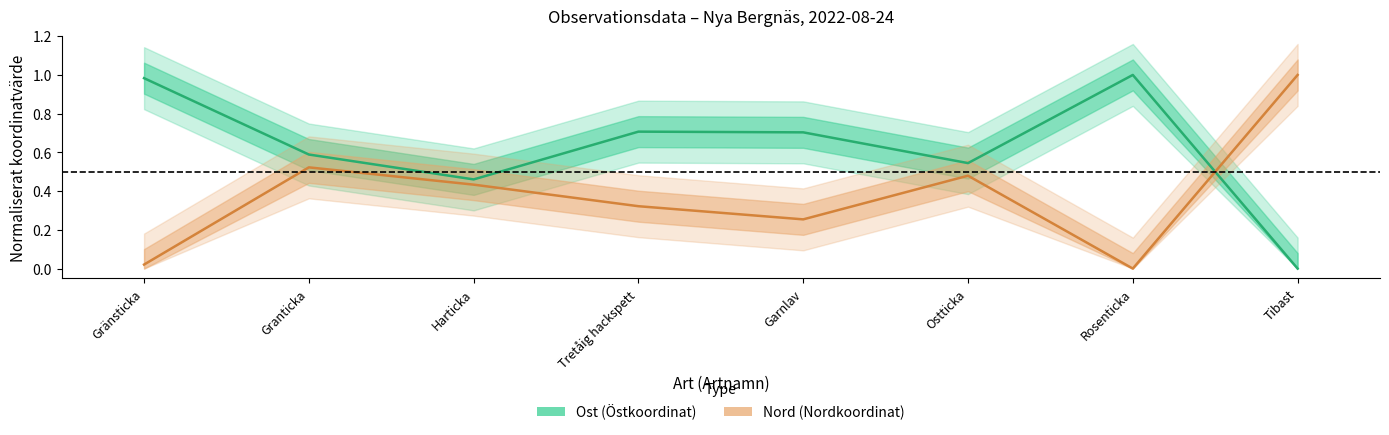

At which category is the sum across all series the highest?

Granticka